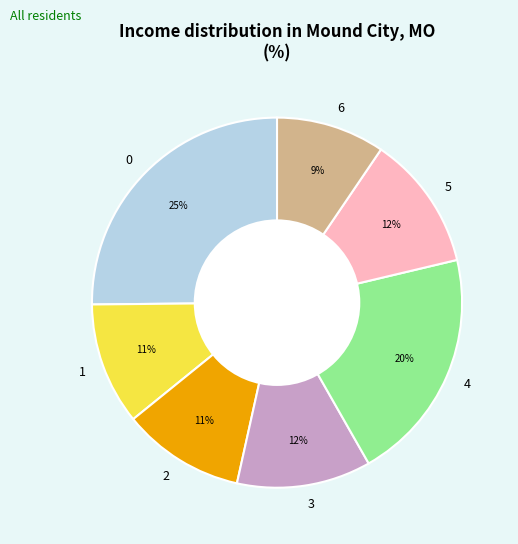

What is the ratio of the value at 2 to the value at 0?

0.4